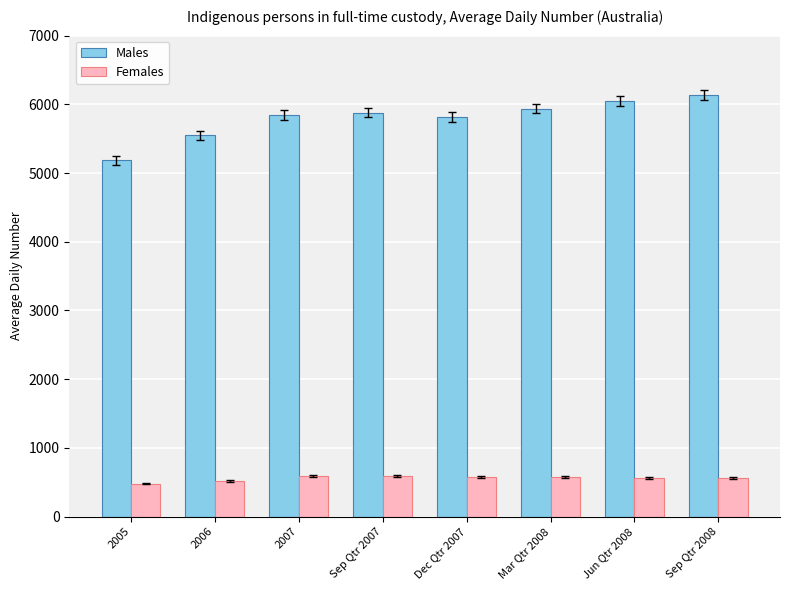

What is the average value of the Males series?

5799